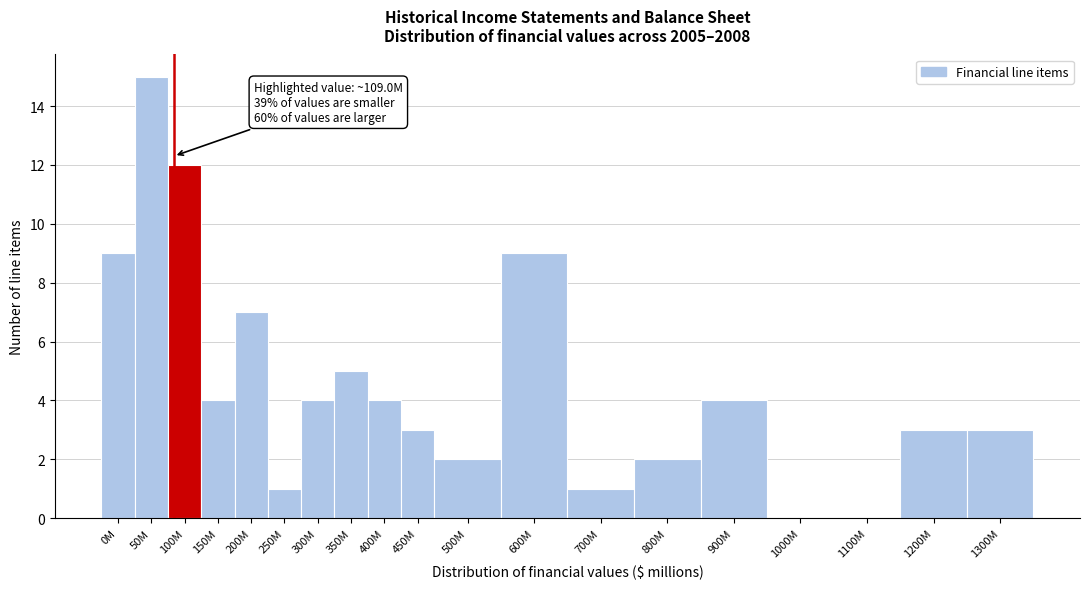

Reading left to right, extract all data points from this chart.

0M=9	50M=15	100M=12	150M=4	200M=7	250M=1	300M=4	350M=5	400M=4	450M=3	500M=2	600M=9	700M=1	800M=2	900M=4	1000M=0	1100M=0	1200M=3	1300M=3